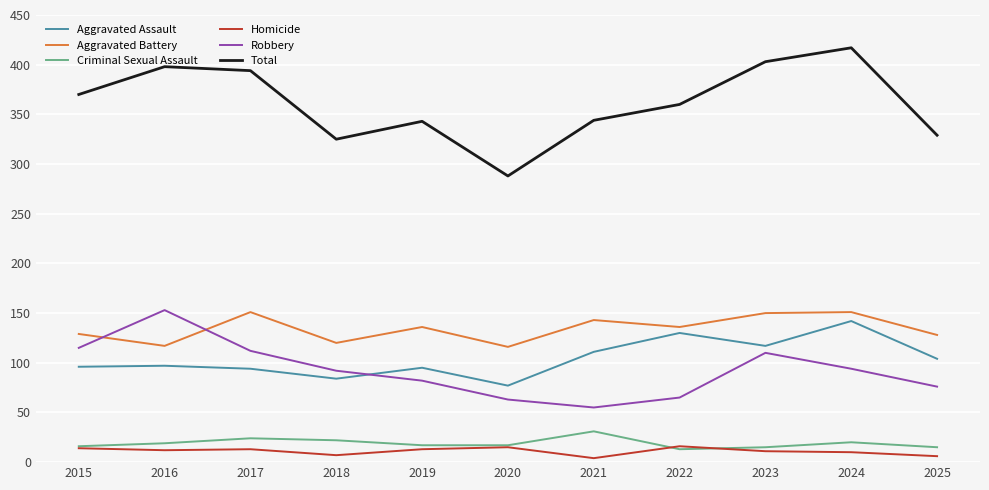

What is the total value across all series at 2016?

796